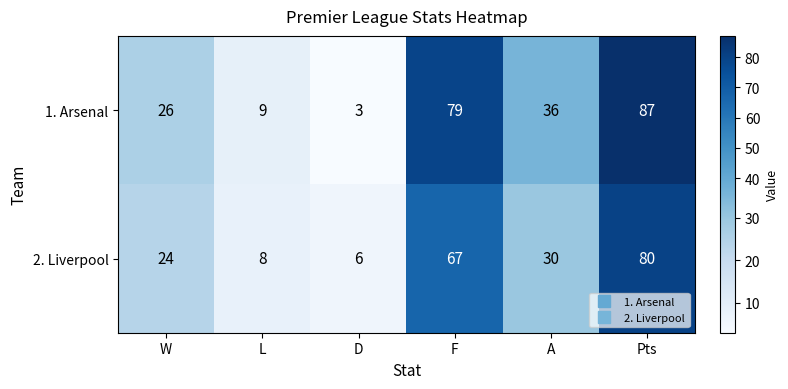

At which category does the chart reach its minimum across all series?

D